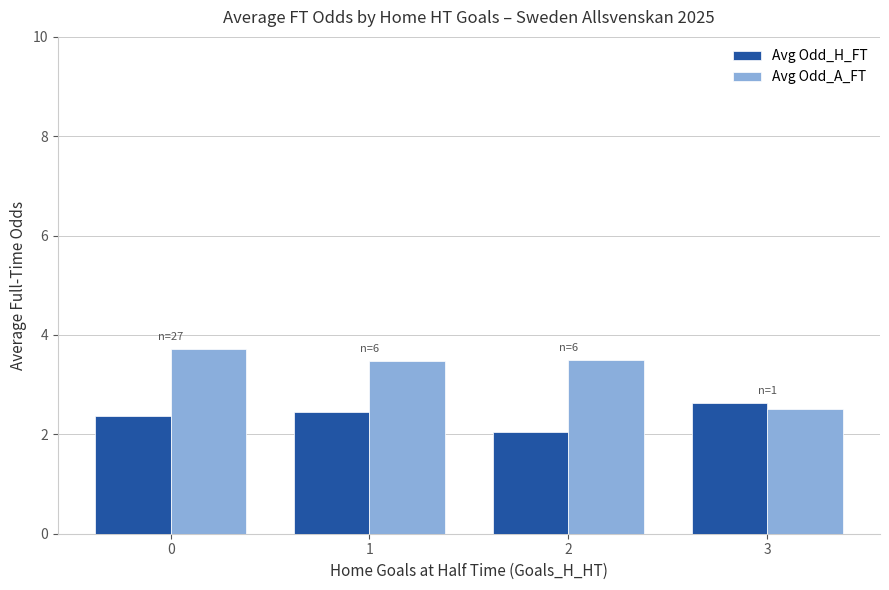

What is the total value across all series at 0?

6.1